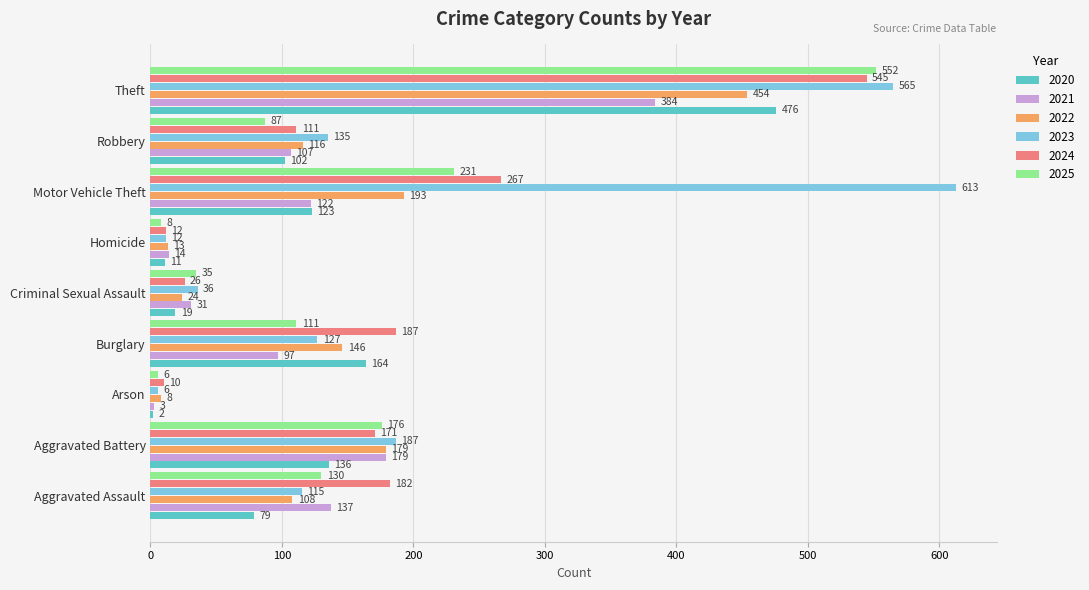

What is the difference between the maximum and minimum values in the 2025 series?

546